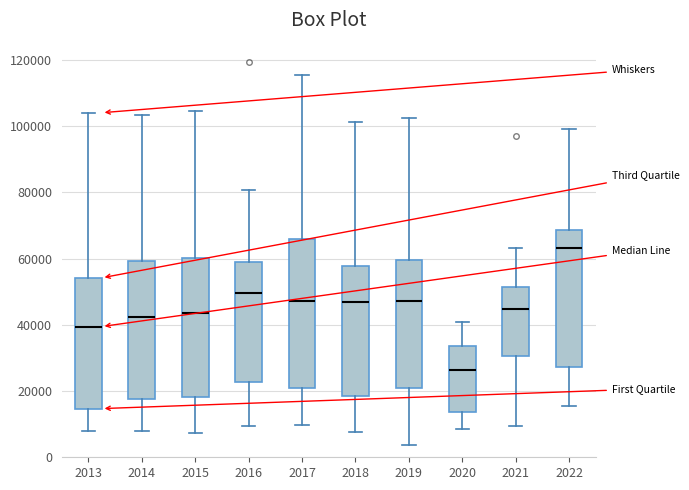

Reading left to right, read every box against the y-axis: the position of its median line, the range the box covers, and the ends of its whiskers. The values are not printed on the chart, so give them approximately, as read against the axis.

2013: median 40000, box 14000 to 54000, whiskers 8000 to 104000
2014: median 42000, box 18000 to 60000, whiskers 8000 to 104000
2015: median 44000, box 18000 to 60000, whiskers 8000 to 104000
2016: median 50000, box 22000 to 58000, whiskers 10000 to 80000
2017: median 48000, box 20000 to 66000, whiskers 10000 to 116000
2018: median 48000, box 18000 to 58000, whiskers 8000 to 102000
2019: median 48000, box 20000 to 60000, whiskers 4000 to 102000
2020: median 26000, box 14000 to 34000, whiskers 8000 to 40000
2021: median 44000, box 30000 to 52000, whiskers 10000 to 64000
2022: median 64000, box 28000 to 68000, whiskers 16000 to 100000